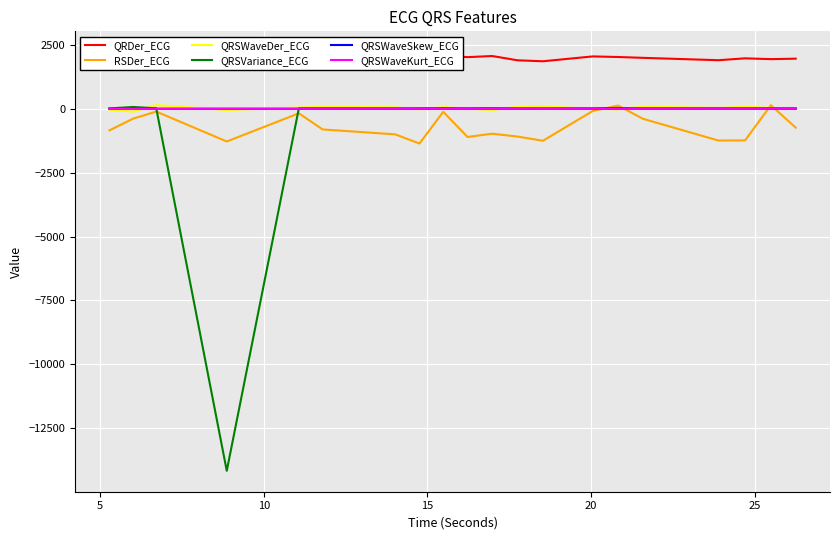

What are all the series names shown in the legend?

QRDer_ECG, RSDer_ECG, QRSWaveDer_ECG, QRSVariance_ECG, QRSWaveSkew_ECG, QRSWaveKurt_ECG